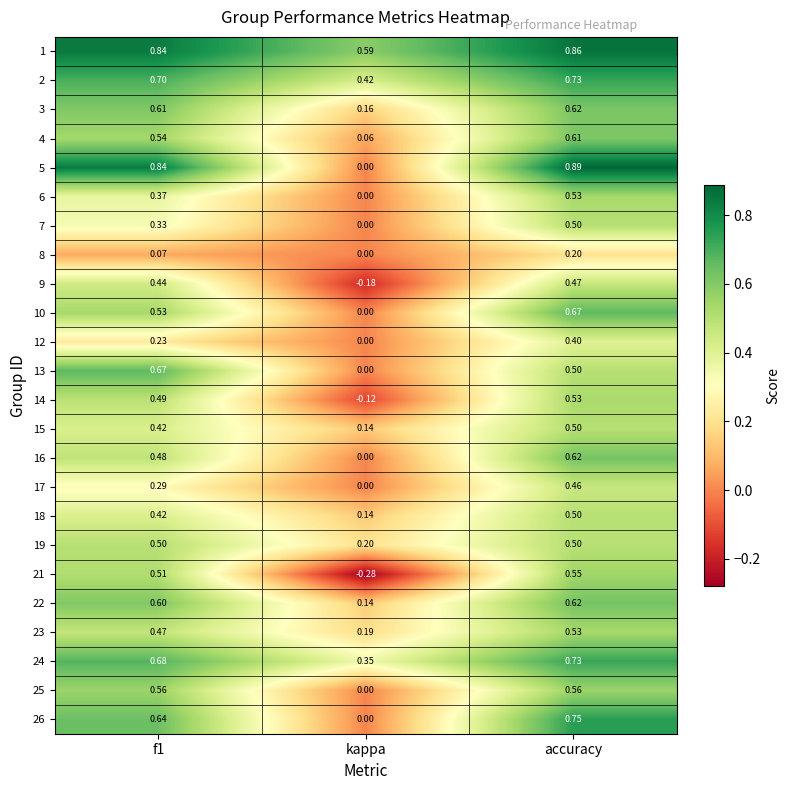

Which label corresponds to the largest value in the chart?

accuracy